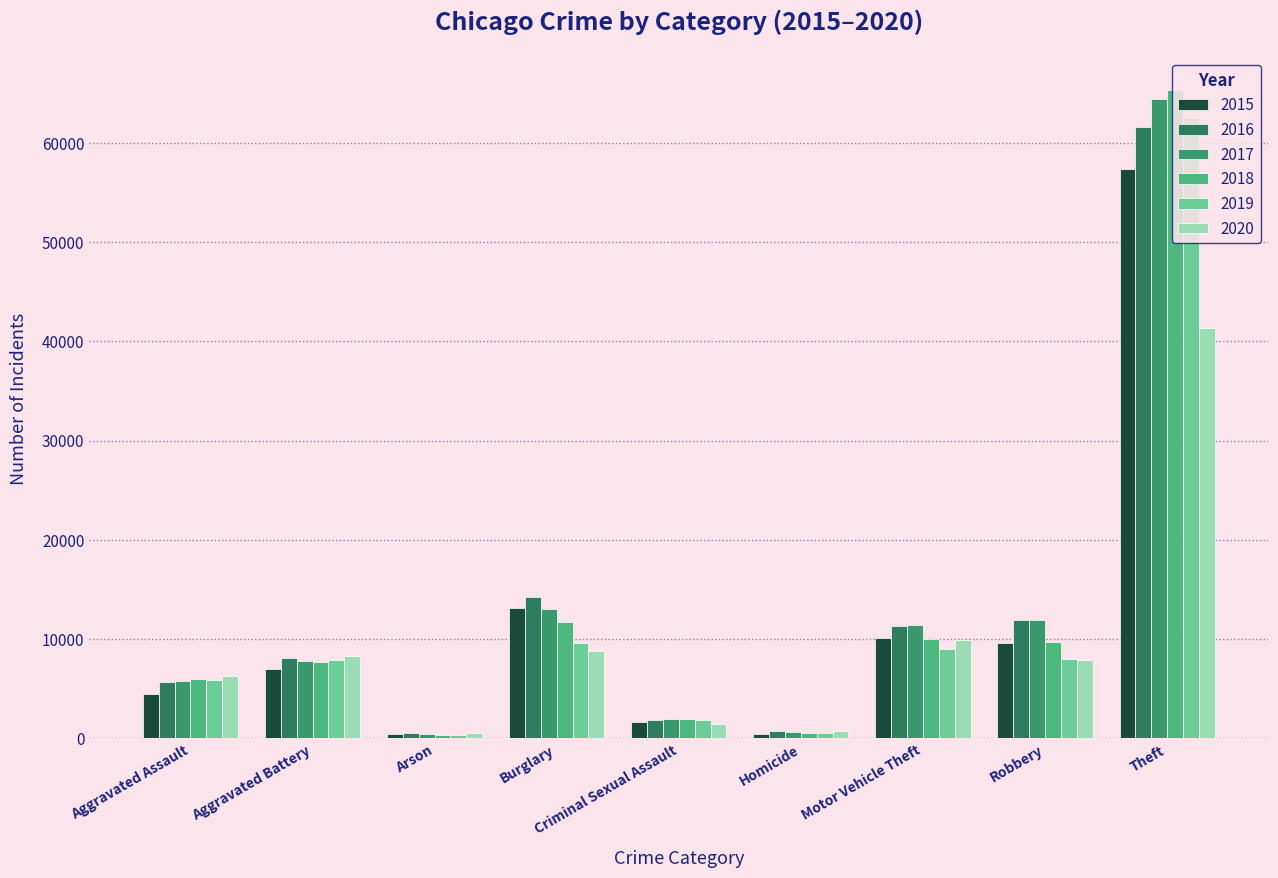

What is the label of the 8th bar from the right?

Aggravated Battery